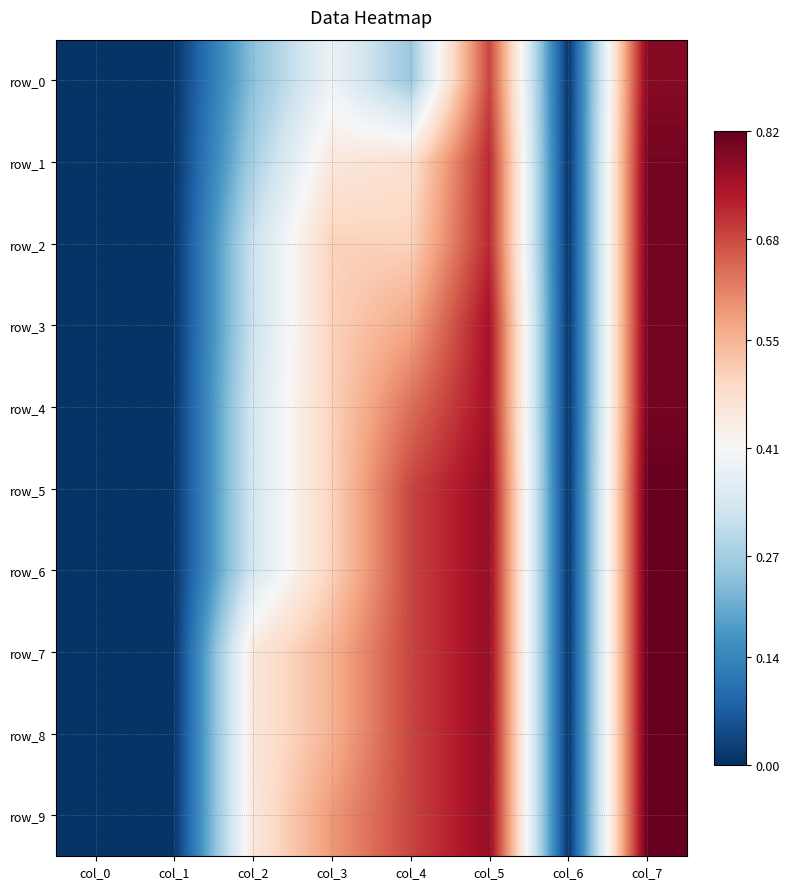

Which series changed the most between col_5 and col_7?

row_0